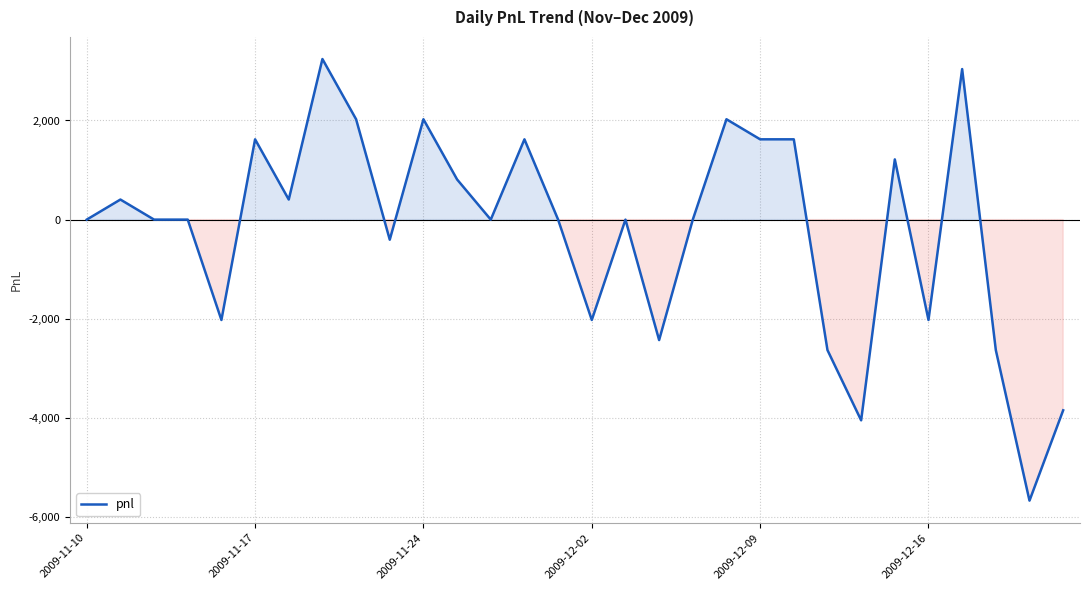

What is the maximum value shown in the chart?

3240.0